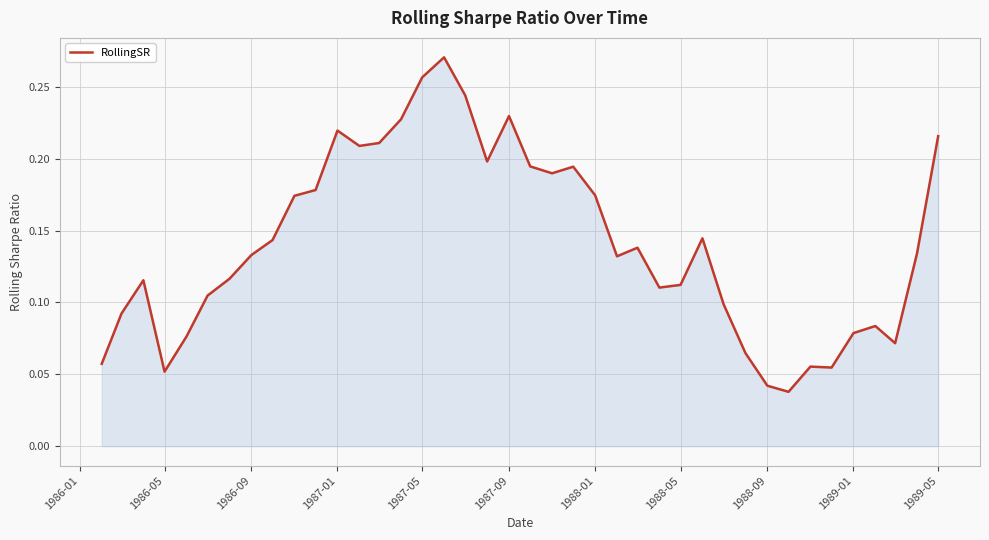

How many lines are shown in the chart?

1